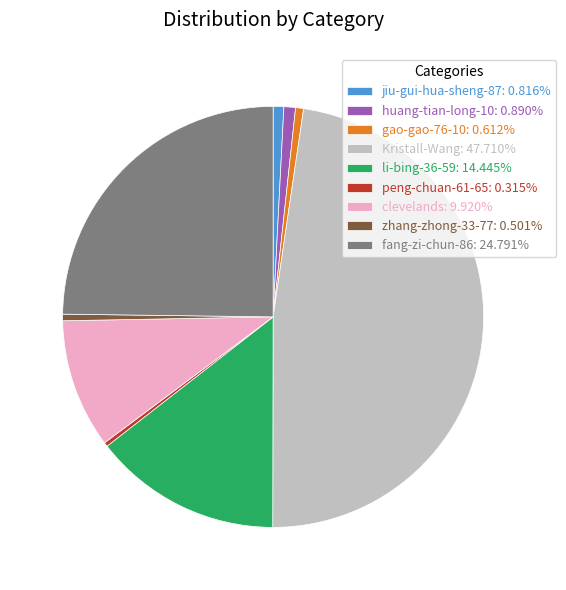

Does li-bing-36-59: 14.445% represent more than half of the total?

No